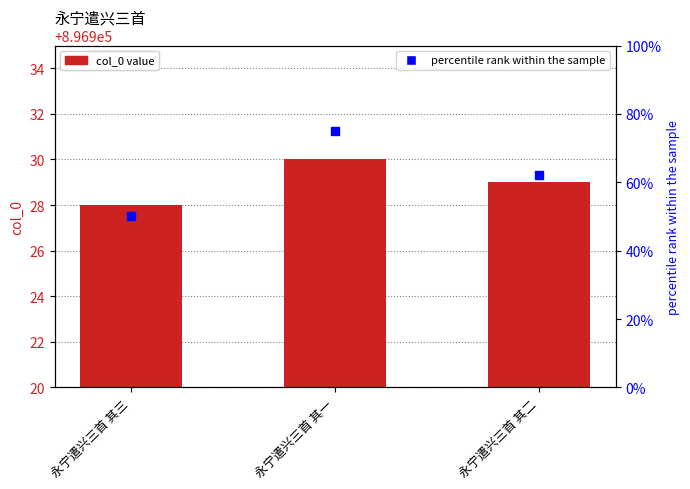

What are all the series names shown in the legend?

col_0, percentile rank within the sample